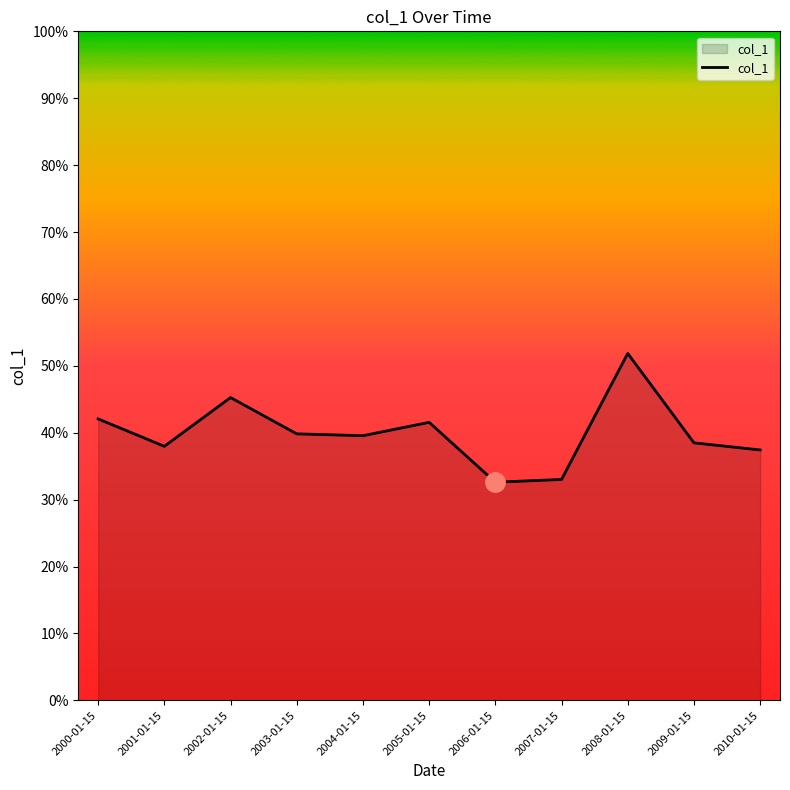

What position from the left is 2010-01-15?

11